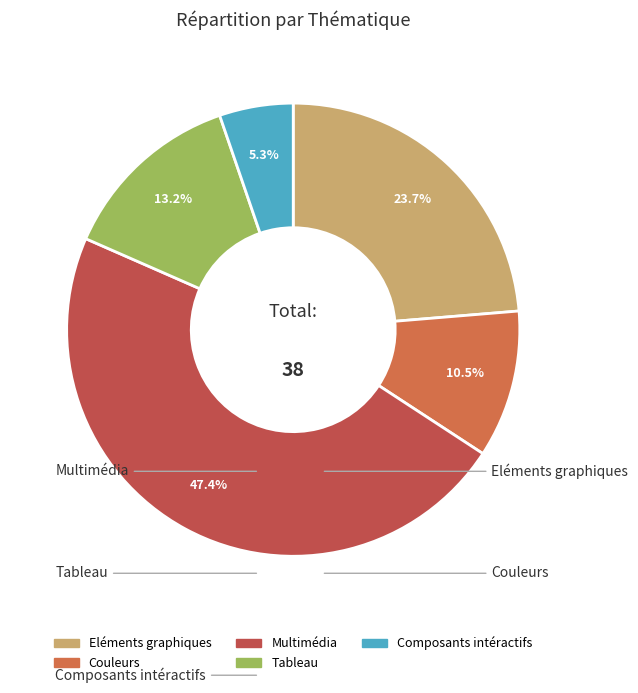

Which category has the smallest portion of the pie?

Composants intéractifs